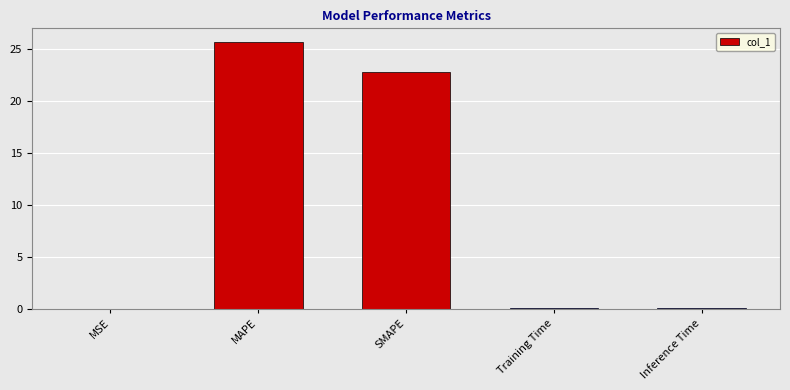

How many data points does each series have?

5